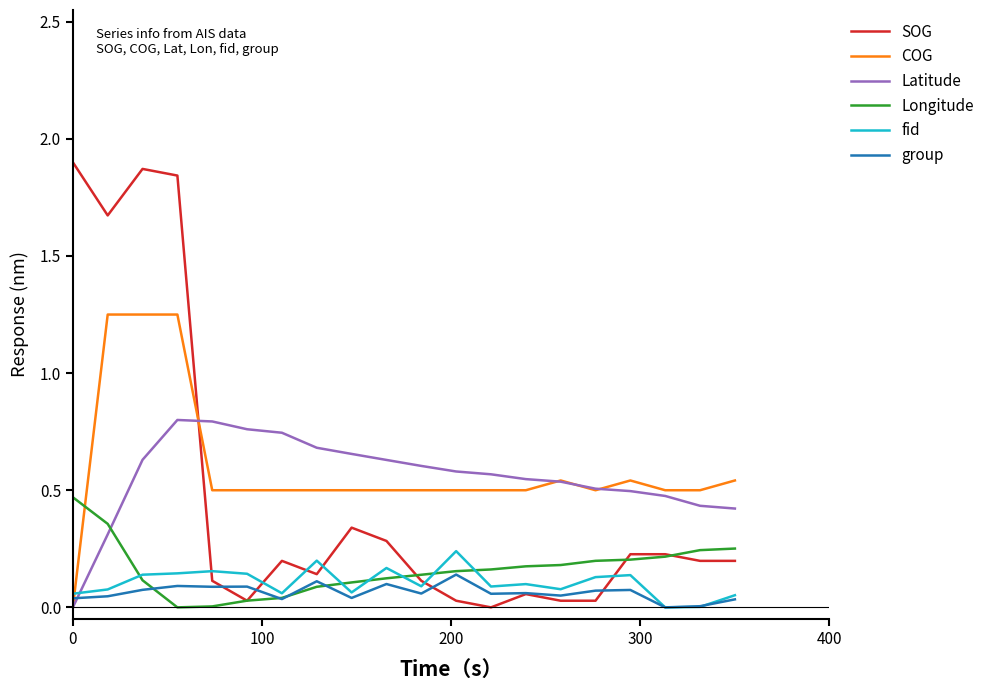

How many lines are shown in the chart?

6